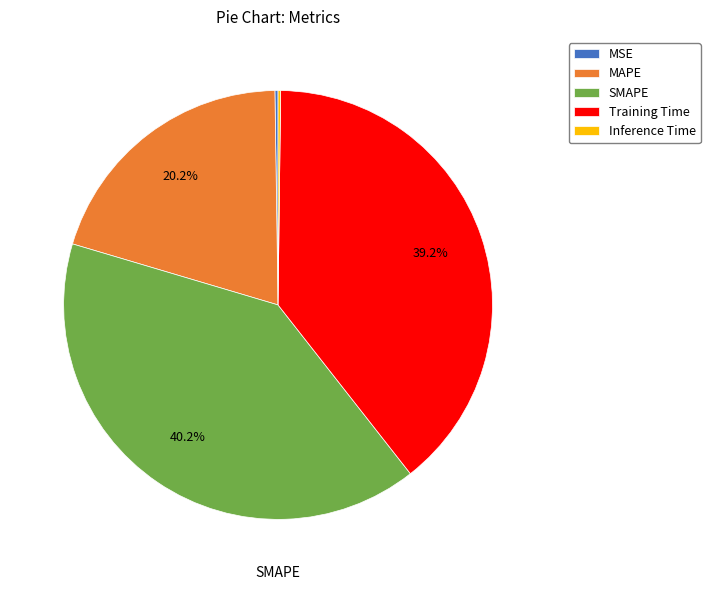

Is it true that SMAPE is 40% of the pie?

True